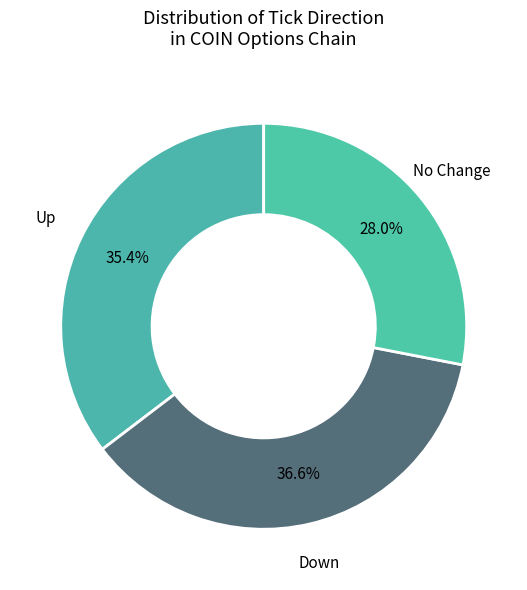

To the nearest percent, what is the average slice percentage?

33%